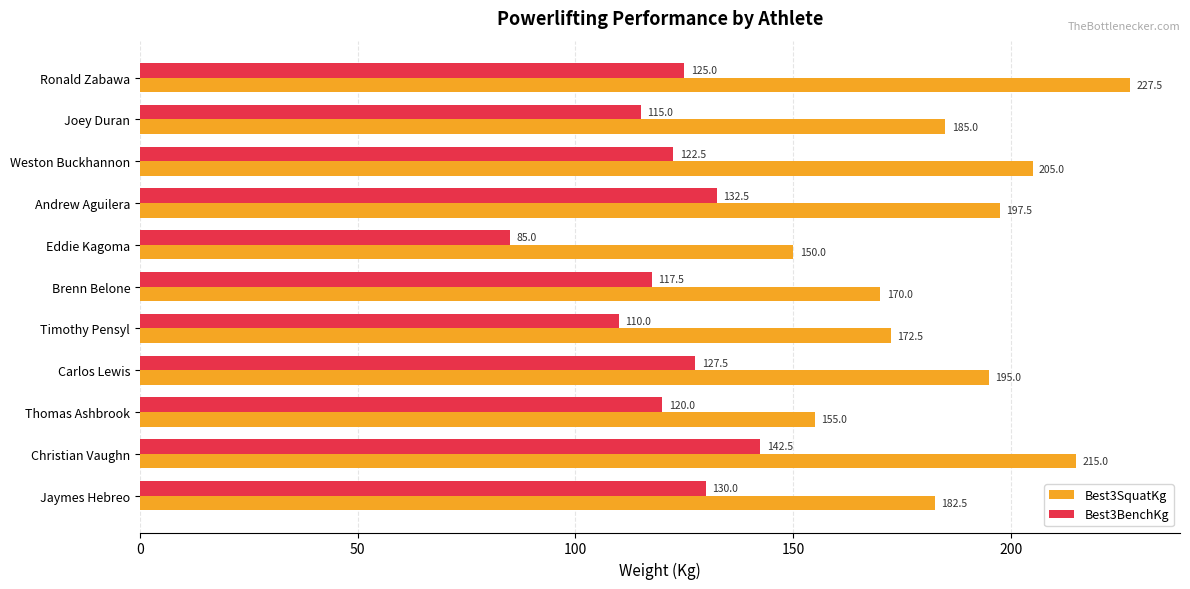

Which category has the lowest value in the Best3SquatKg series?

Eddie Kagoma